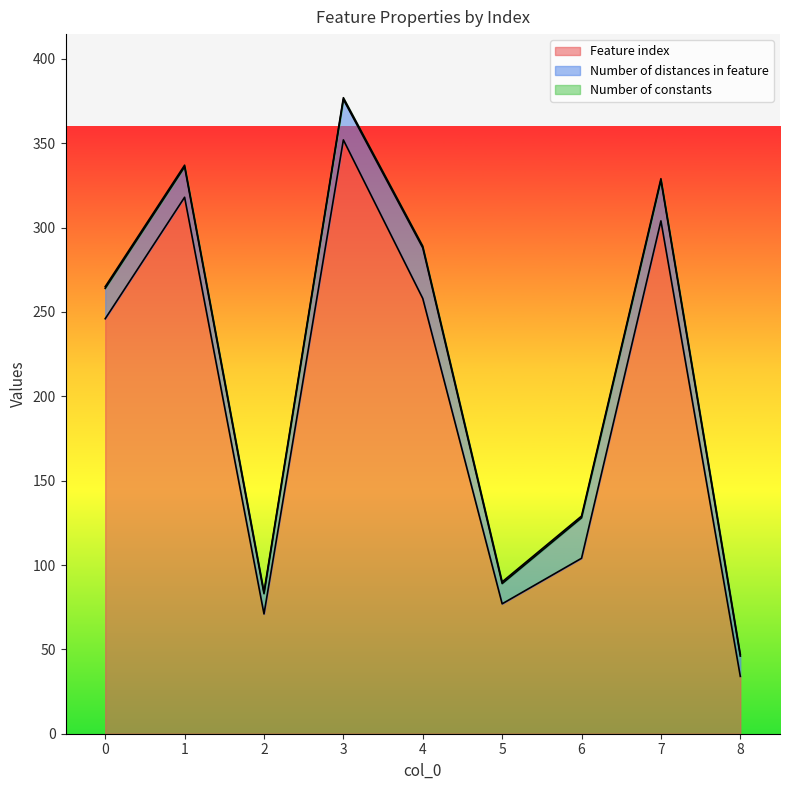

What is the spread (max minus min) of values at 3?

351